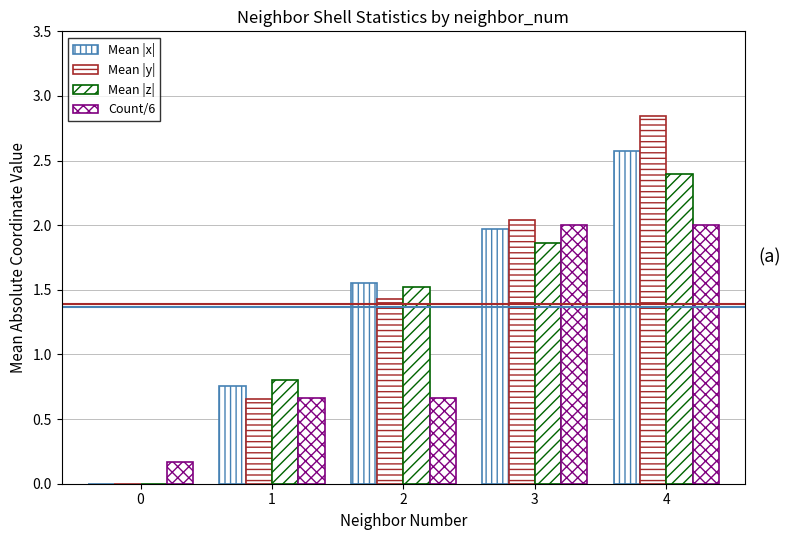

At which category is the sum across all series the highest?

4